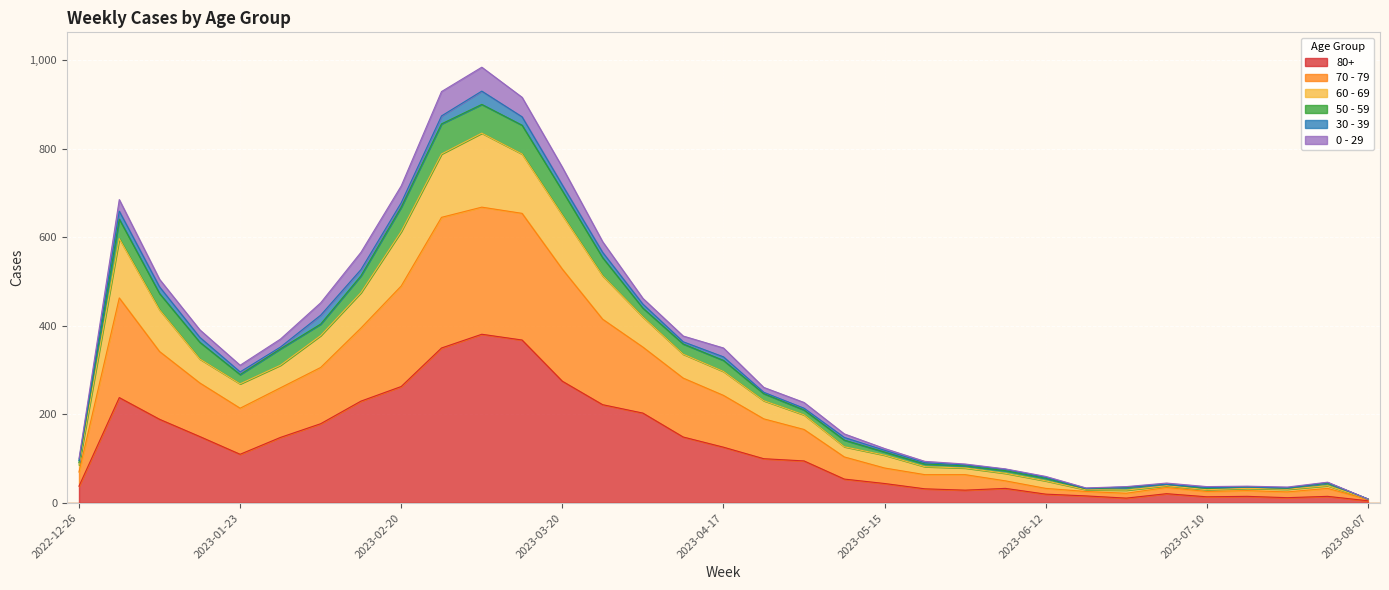

Where is 60 - 69 nearest to the value 469?

2023-01-09